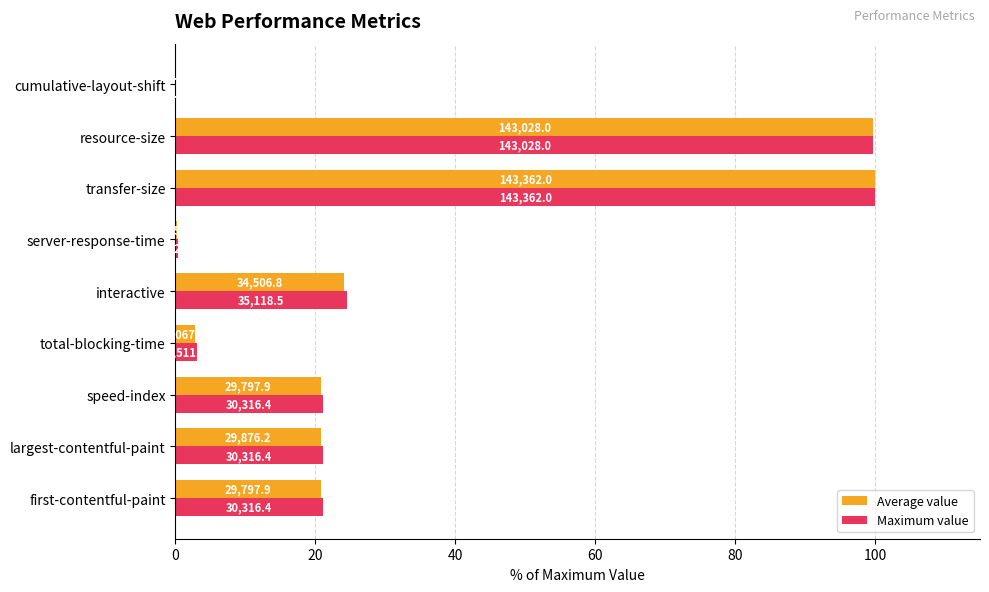

What is the difference between the maximum and second lowest values in the Average value series?

99.8